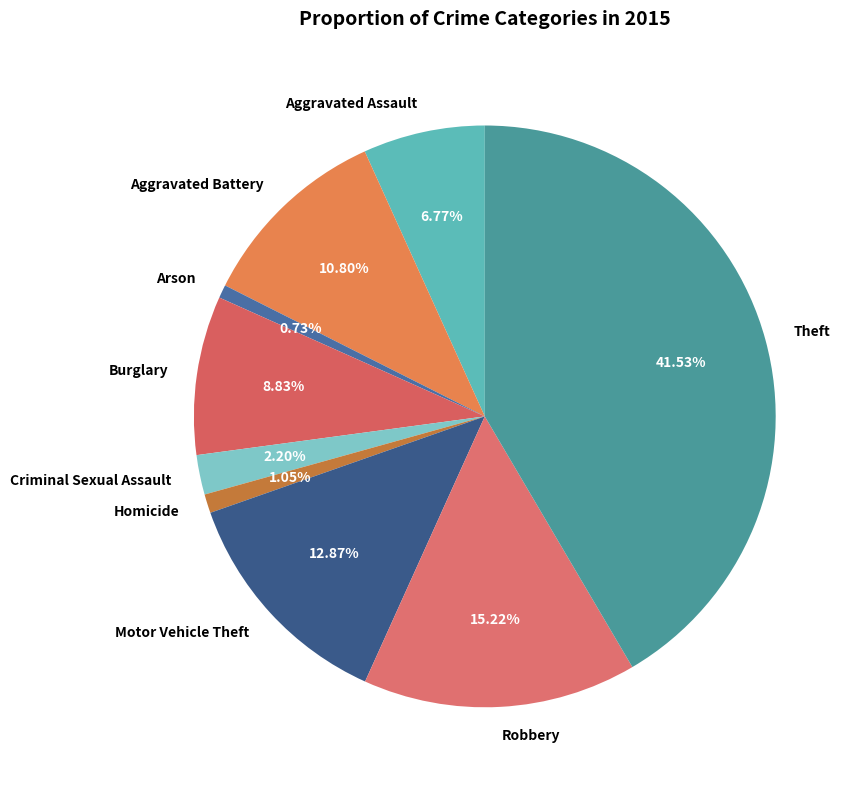

To the nearest percent, what percentage of the pie is Criminal Sexual Assault?

2%